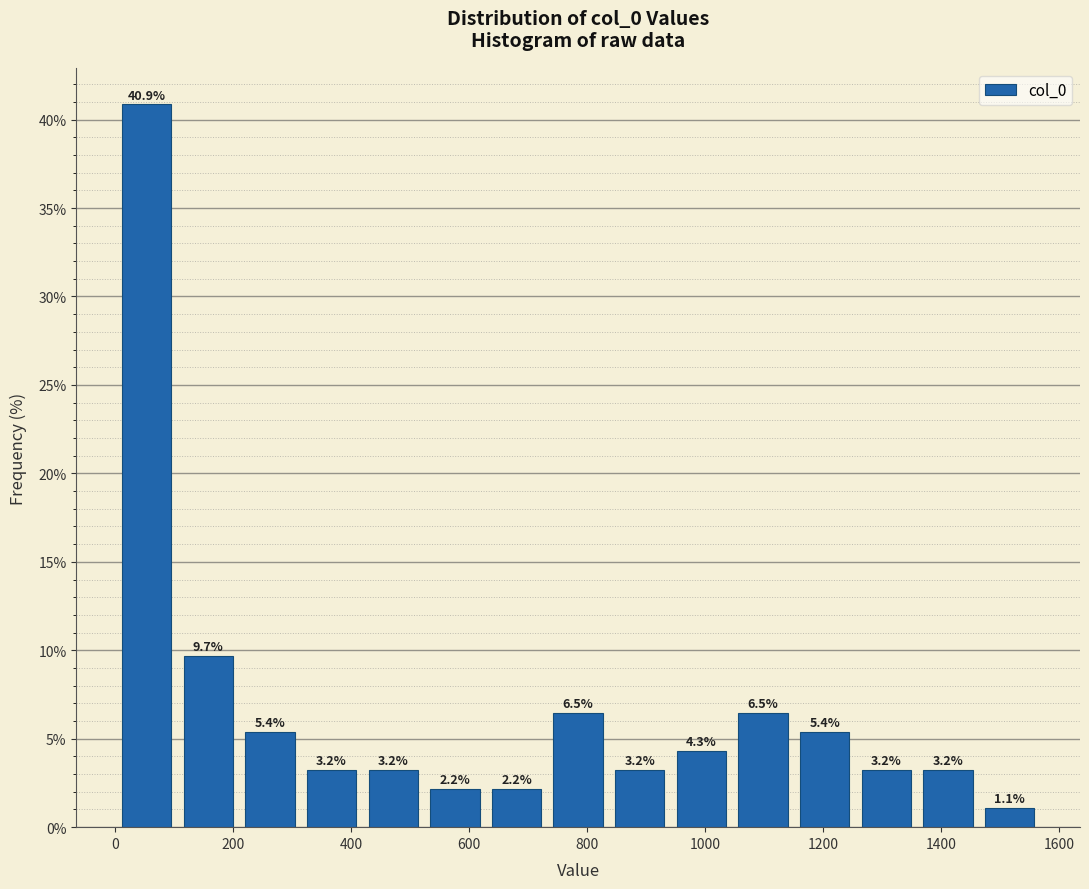

Reading left to right, list every bar in this chart as the range it spans on the x-axis followed by its height. The bar edges are not printed on the chart, so give them approximately, as read against the axis.

0 to 100: 40.9
100 to 200: 9.7
200 to 320: 5.4
320 to 420: 3.2
420 to 520: 3.2
520 to 620: 2.2
620 to 740: 2.2
740 to 840: 6.5
840 to 940: 3.2
940 to 1040: 4.3
1040 to 1160: 6.5
1160 to 1260: 5.4
1260 to 1360: 3.2
1360 to 1460: 3.2
1460 to 1560: 1.1